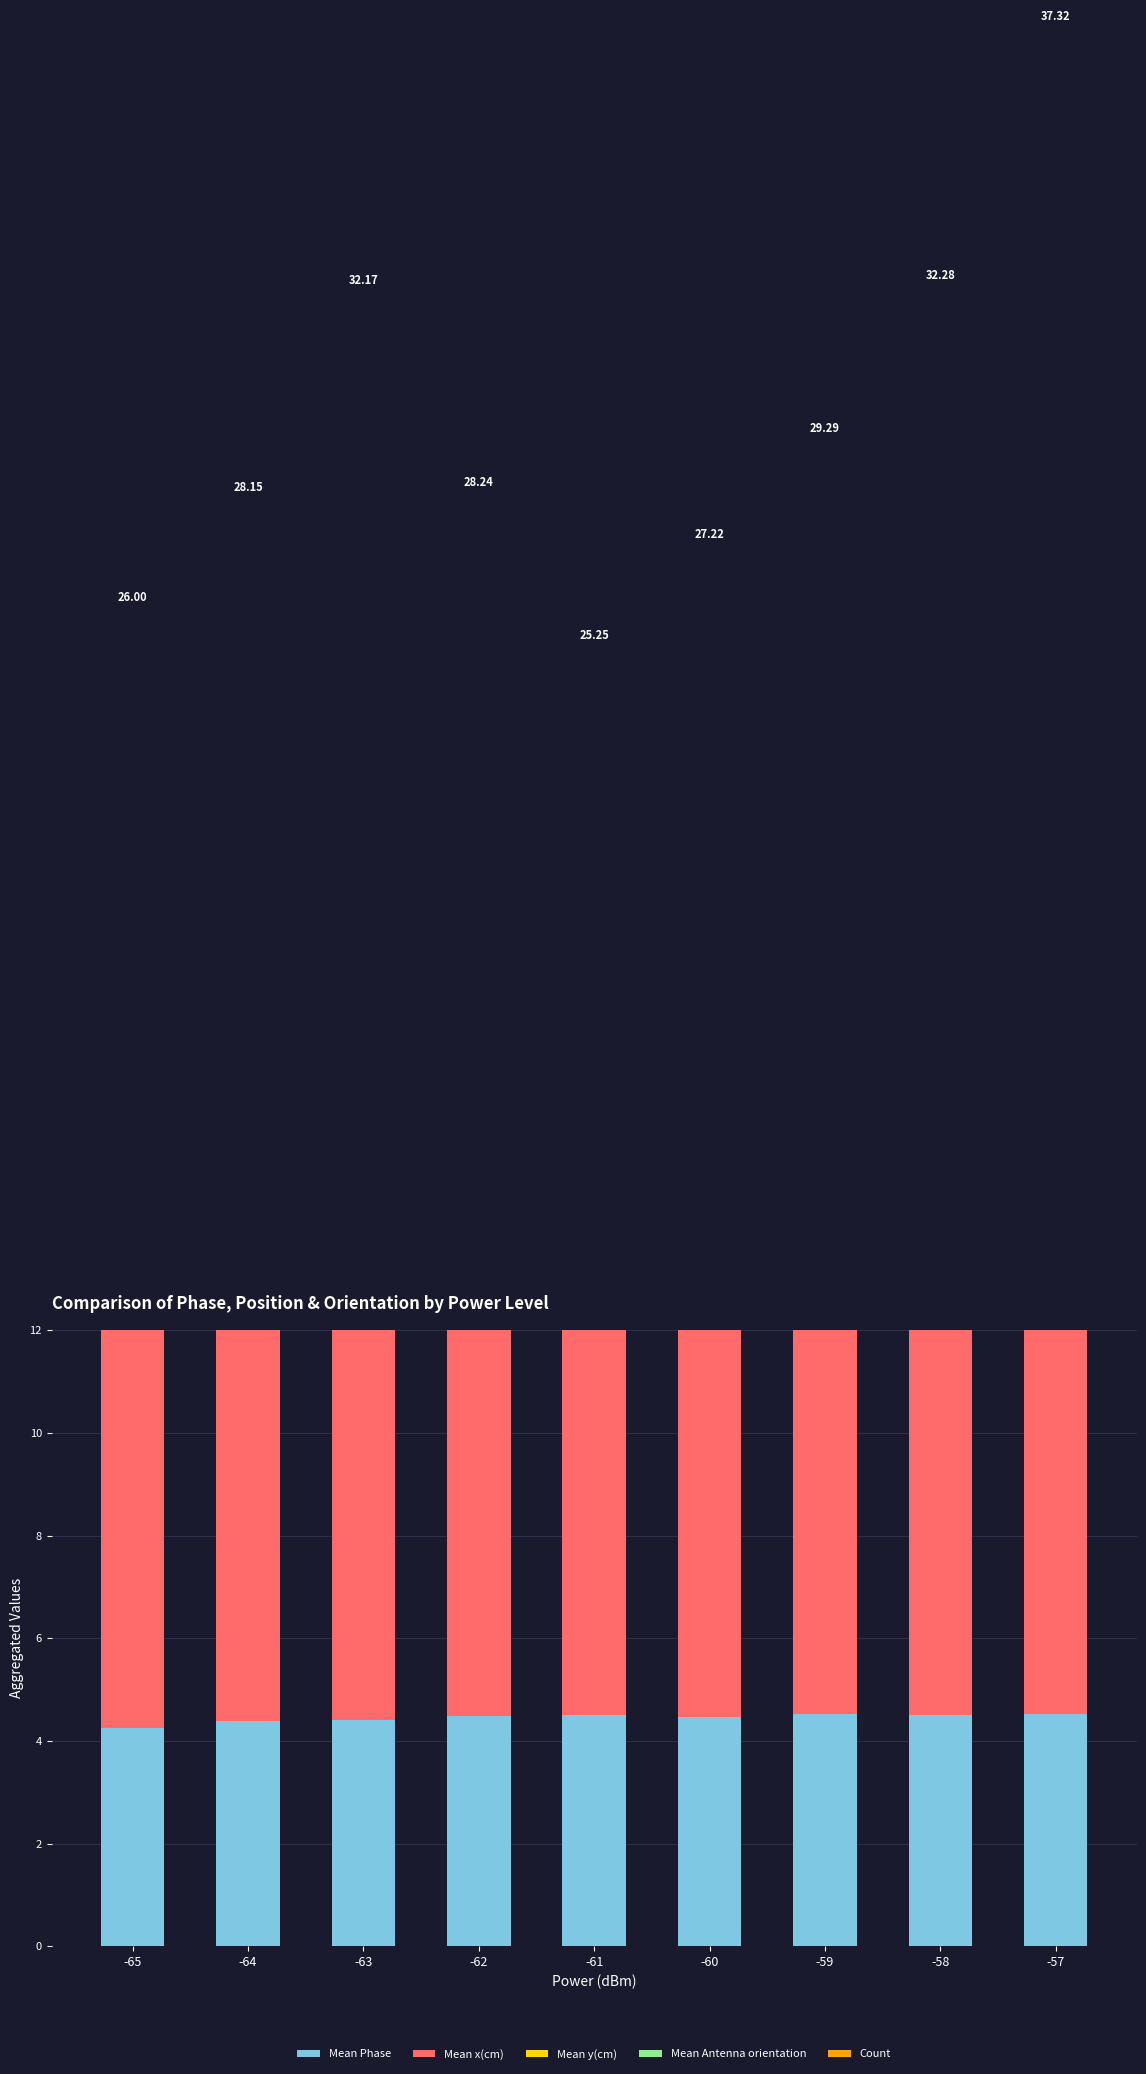

What is the difference between the highest and lowest values at -61?

10.7